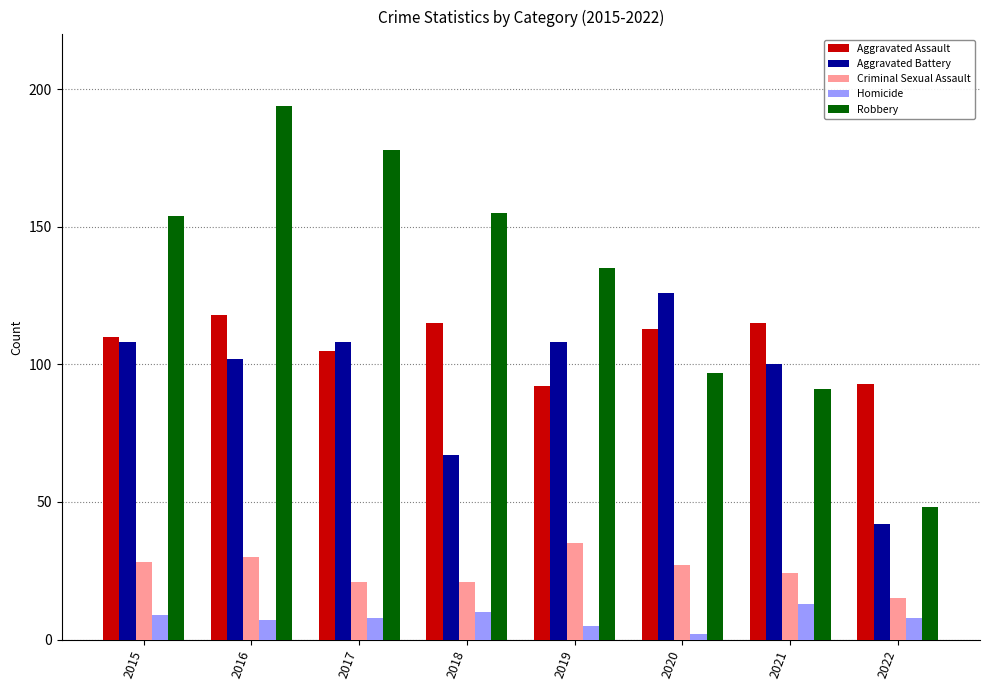

How many series are shown in this chart?

5